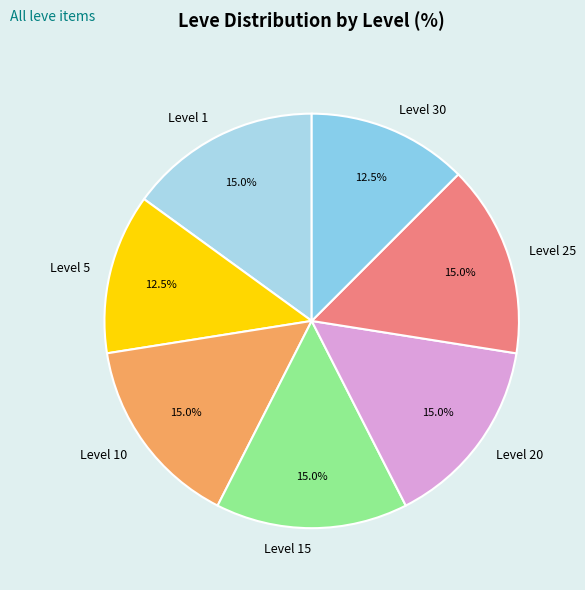

Does any single category account for the majority?

No